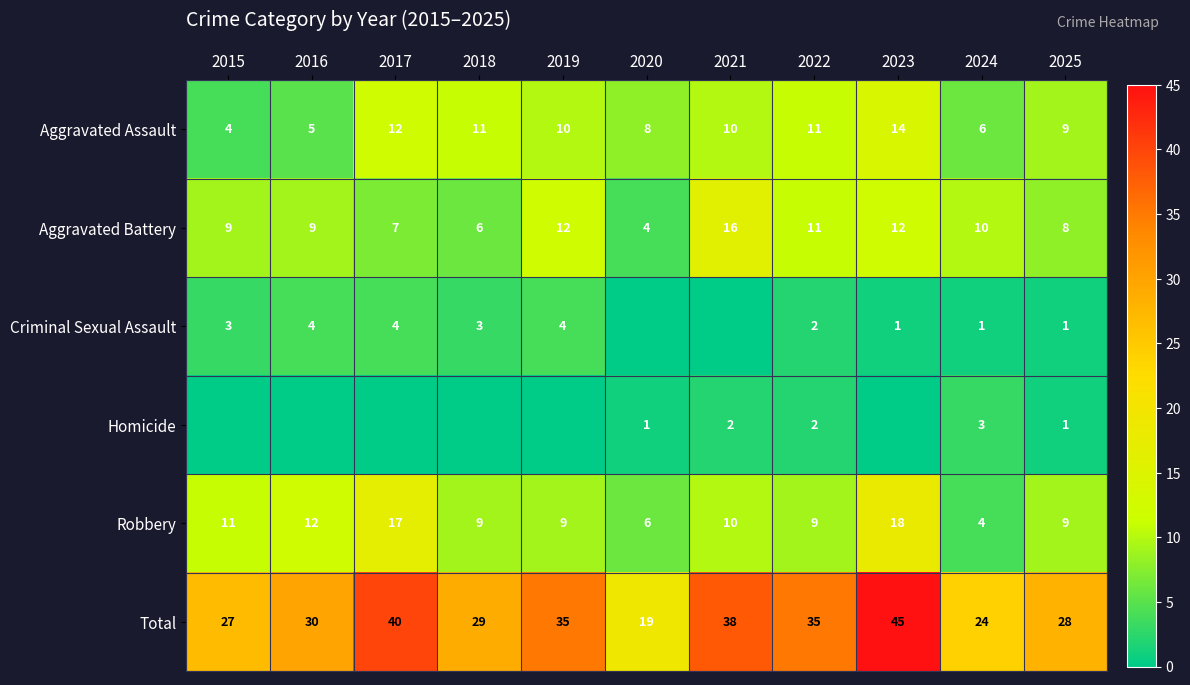

What is the difference between the maximum and minimum values in the Total series?

26